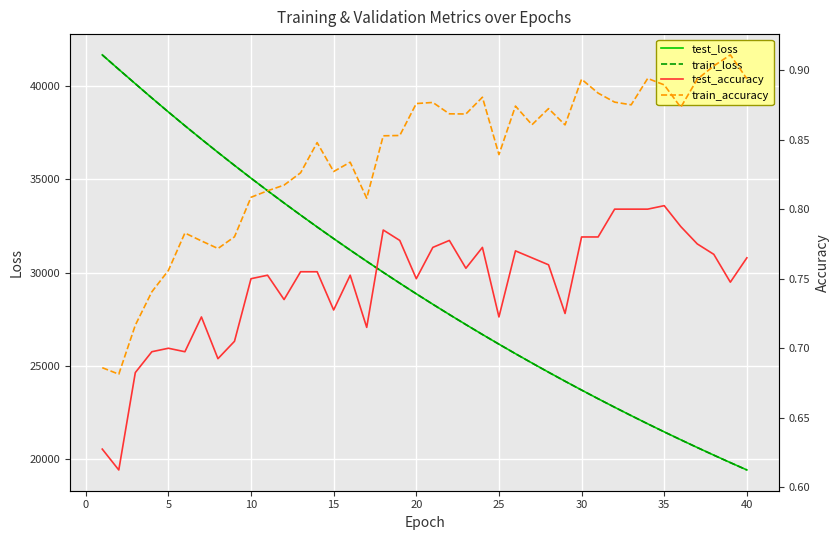

Reading left to right, what are all the values shown in this chart?

test_loss: 41695.6	40915.4	40145.2	39379.3	38628.2	37890.1	37166.6	36455.9	35756.8	35071.4	34398.3	33736.8	33088.7	32449.8	31824.0	31208.5	30604.3	30011.2	29429.1	28857.3	28296.5	27745.6	27205.1	26672.9	26152.5	25640.5	25138.8	24645.6	24161.7	23686.1	23220.3	22762.6	22313.8	21872.3	21439.9	21015.6	20598.5	20189.6	19788.4	19394.6
train_loss: 41694.5	40913.9	40143.4	39377.6	38626.3	37888.4	37164.9	36454.3	35756.1	35069.8	34396.6	33735.5	33086.2	32447.5	31821.6	31206.4	30602.8	30009.4	29427.5	28855.4	28294.3	27743.3	27202.6	26671.4	26150.6	25638.5	25136.8	24643.5	24159.8	23684.5	23218.4	22760.9	22312.0	21870.9	21438.3	21014.0	20597.1	20188.1	19786.8	19393.0
test_accuracy: 0.6	0.6	0.7	0.7	0.7	0.7	0.7	0.7	0.7	0.8	0.8	0.7	0.8	0.8	0.7	0.8	0.7	0.8	0.8	0.8	0.8	0.8	0.8	0.8	0.7	0.8	0.8	0.8	0.7	0.8	0.8	0.8	0.8	0.8	0.8	0.8	0.8	0.8	0.7	0.8
train_accuracy: 0.7	0.7	0.7	0.7	0.8	0.8	0.8	0.8	0.8	0.8	0.8	0.8	0.8	0.8	0.8	0.8	0.8	0.9	0.9	0.9	0.9	0.9	0.9	0.9	0.8	0.9	0.9	0.9	0.9	0.9	0.9	0.9	0.9	0.9	0.9	0.9	0.9	0.9	0.9	0.9